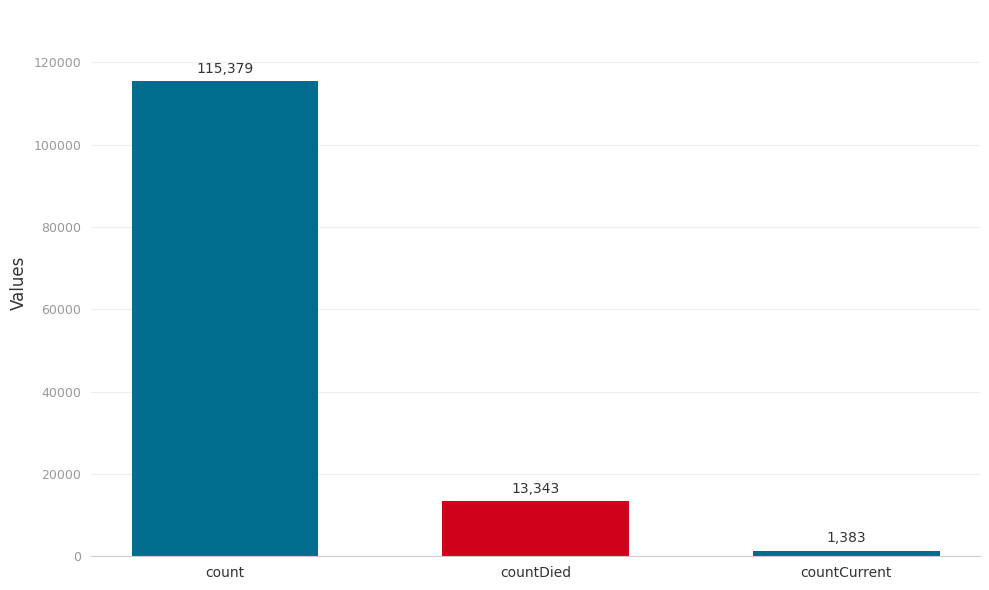

Reading left to right, what are all the values shown in this chart?

count=115379	countDied=13343	countCurrent=1383